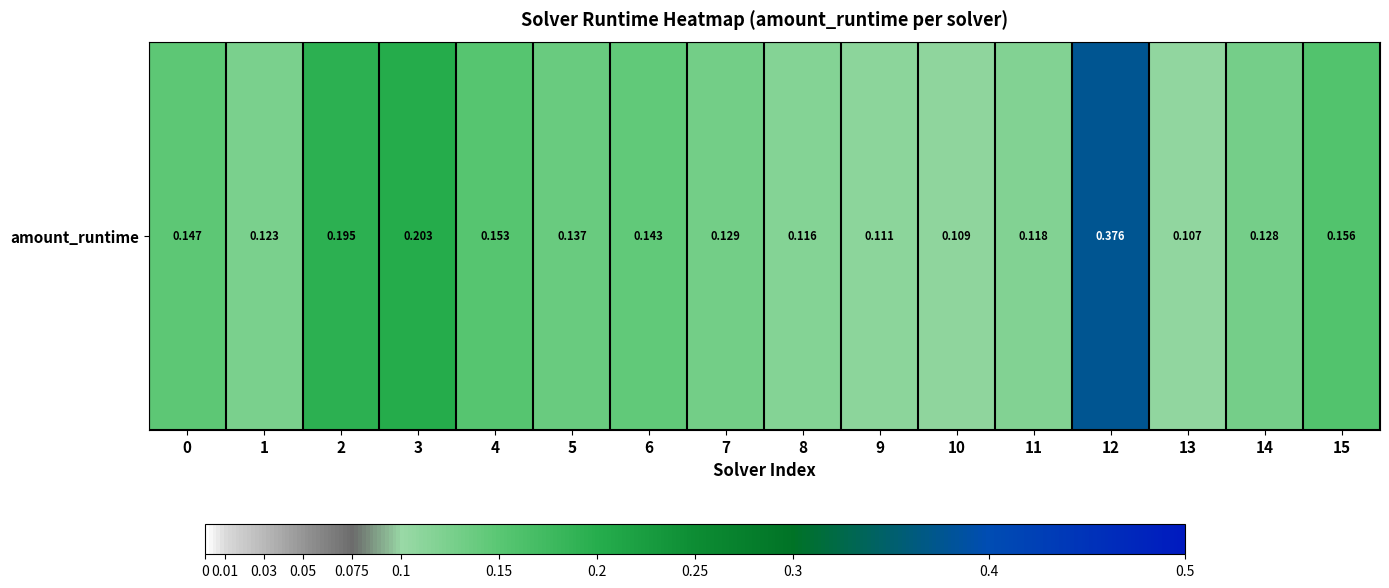

List the labels in order of value, smallest first.

13, 10, 9, 8, 11, 1, 14, 7, 5, 6, 0, 4, 15, 2, 3, 12